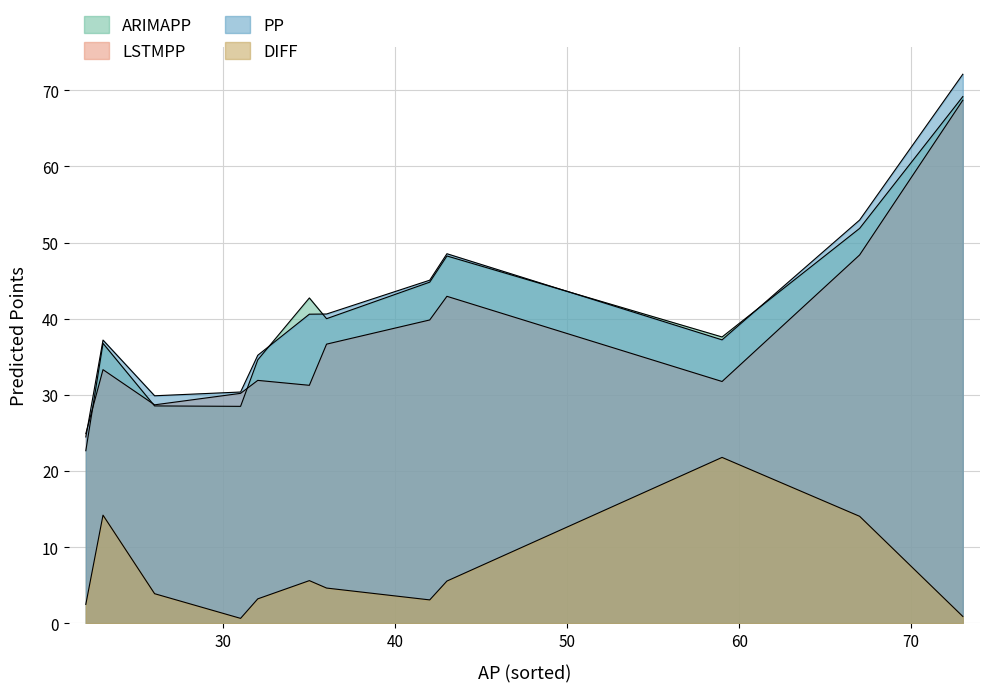

In LSTMPP, how many points are lower than both neighbors (excluding endpoints)?

2